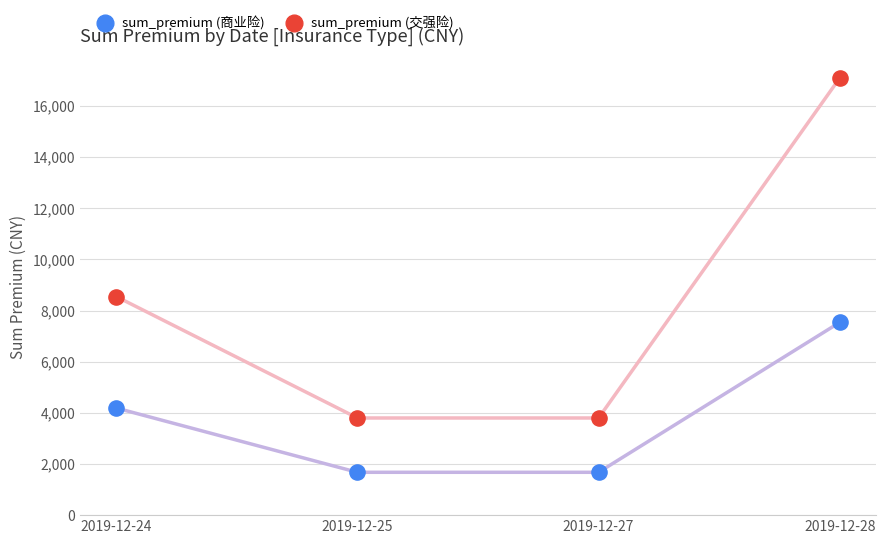

Across all data points, what is the range of Y values (max minus min)?

15424.3